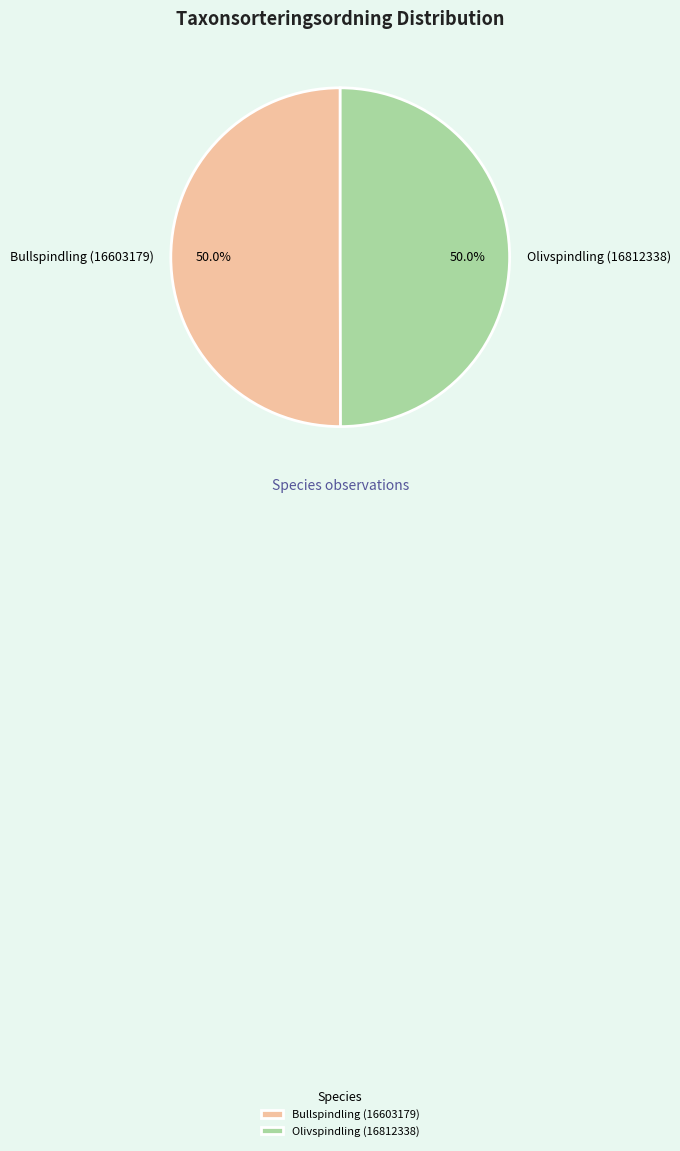

What percentage is the Bullspindling (16603179) slice, to the nearest percent?

50%